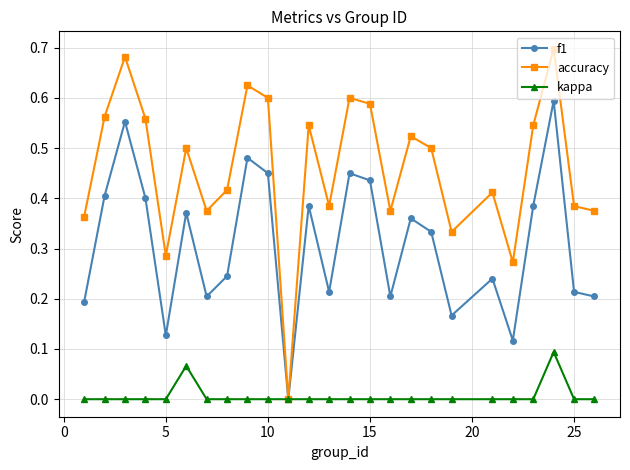

Rank the series by their average value, from lowest to highest.

kappa, f1, accuracy